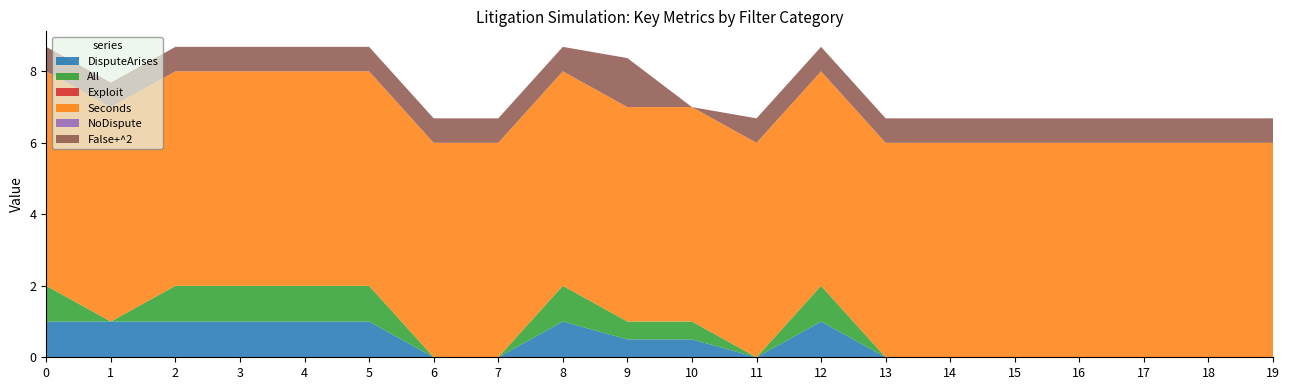

Reading left to right, transcribe all the data shown in this chart.

DisputeArises: All=1.0	NoDispute=1.0	DisputeArises=1.0	PFiles=1.0	DAnswers=1.0	Litigated=1.0	Not Litigated=0.0	Settles=0.0	Tried=1.0	PWins=0.5	DWins=0.5	Abandoned=0.0	Rounds1=1.0	PrePrimary1=0.0	PrePrimary2=0.0	PrePrimary3=0.0	PrePrimary4=0.0	PrePrimary5=0.0	PrePrimary6=0.0	PrePrimary7=0.0
All: All=1.0	NoDispute=0.0	DisputeArises=1.0	PFiles=1.0	DAnswers=1.0	Litigated=1.0	Not Litigated=0.0	Settles=0.0	Tried=1.0	PWins=0.5	DWins=0.5	Abandoned=0.0	Rounds1=1.0	PrePrimary1=0.0	PrePrimary2=0.0	PrePrimary3=0.0	PrePrimary4=0.0	PrePrimary5=0.0	PrePrimary6=0.0	PrePrimary7=0.0
Exploit: All=0.0	NoDispute=0.0	DisputeArises=0.0	PFiles=0.0	DAnswers=0.0	Litigated=0.0	Not Litigated=0.0	Settles=0.0	Tried=0.0	PWins=0.0	DWins=0.0	Abandoned=0.0	Rounds1=0.0	PrePrimary1=0.0	PrePrimary2=0.0	PrePrimary3=0.0	PrePrimary4=0.0	PrePrimary5=0.0	PrePrimary6=0.0	PrePrimary7=0.0
Seconds: All=6.0	NoDispute=6.0	DisputeArises=6.0	PFiles=6.0	DAnswers=6.0	Litigated=6.0	Not Litigated=6.0	Settles=6.0	Tried=6.0	PWins=6.0	DWins=6.0	Abandoned=6.0	Rounds1=6.0	PrePrimary1=6.0	PrePrimary2=6.0	PrePrimary3=6.0	PrePrimary4=6.0	PrePrimary5=6.0	PrePrimary6=6.0	PrePrimary7=6.0
NoDispute: All=0.0	NoDispute=0.0	DisputeArises=0.0	PFiles=0.0	DAnswers=0.0	Litigated=0.0	Not Litigated=0.0	Settles=0.0	Tried=0.0	PWins=0.0	DWins=0.0	Abandoned=0.0	Rounds1=0.0	PrePrimary1=0.0	PrePrimary2=0.0	PrePrimary3=0.0	PrePrimary4=0.0	PrePrimary5=0.0	PrePrimary6=0.0	PrePrimary7=0.0
False+^2: All=0.7	NoDispute=0.7	DisputeArises=0.7	PFiles=0.7	DAnswers=0.7	Litigated=0.7	Not Litigated=0.7	Settles=0.7	Tried=0.7	PWins=1.4	DWins=0.0	Abandoned=0.7	Rounds1=0.7	PrePrimary1=0.7	PrePrimary2=0.7	PrePrimary3=0.7	PrePrimary4=0.7	PrePrimary5=0.7	PrePrimary6=0.7	PrePrimary7=0.7